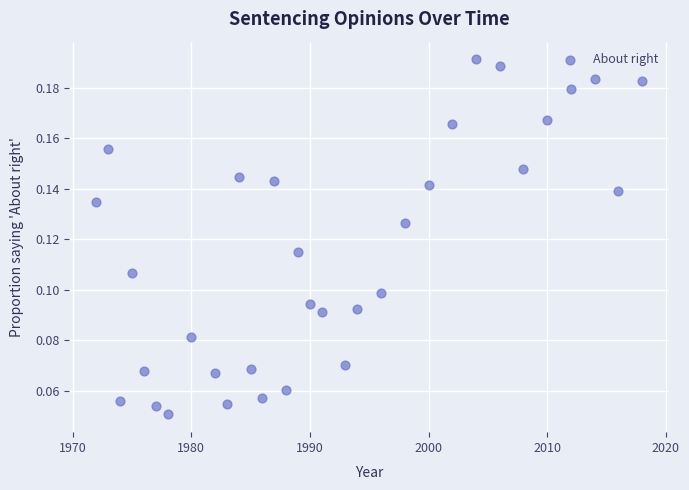

What is the range of X values (max minus min)?

46.0